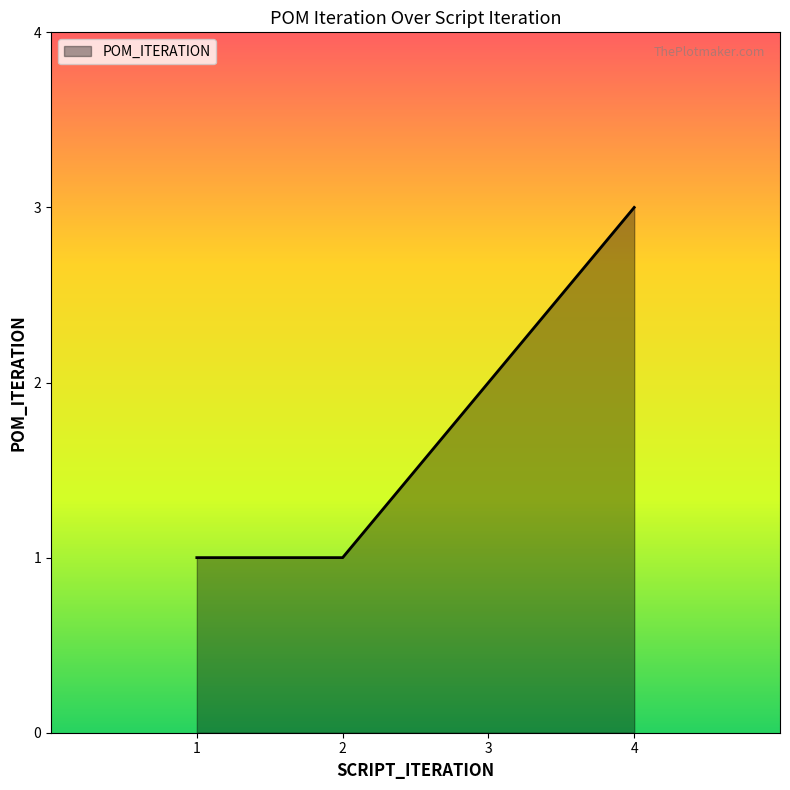

What is the sum of all values?

7